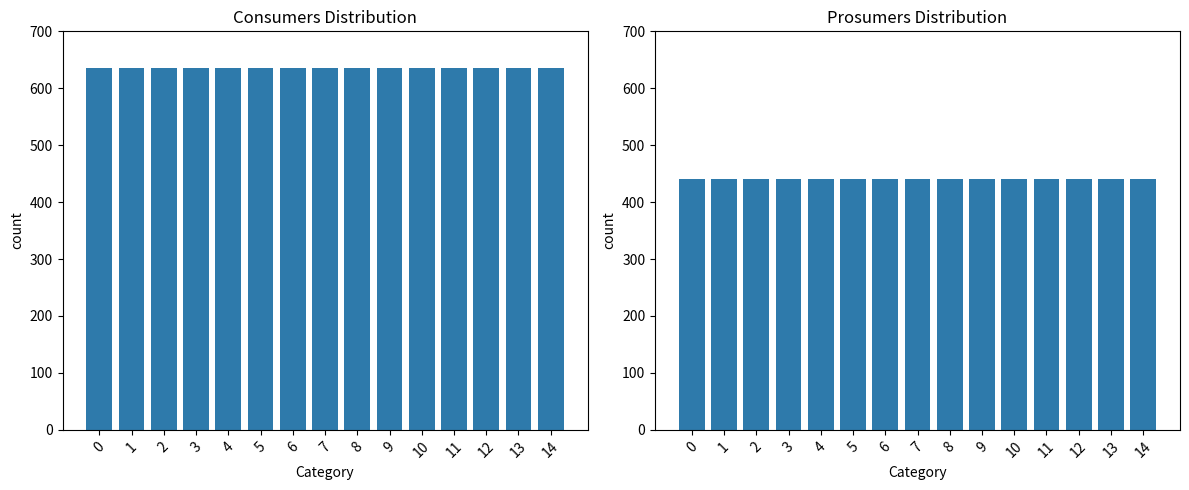

Reading left to right, extract all data points from this chart.

Consumers: 0=635	1=635	2=635	3=635	4=635	5=635	6=635	7=635	8=635	9=635	10=635	11=635	12=635	13=635	14=635
Prosumers: 0=440	1=440	2=440	3=440	4=440	5=440	6=440	7=440	8=440	9=440	10=440	11=440	12=440	13=440	14=440